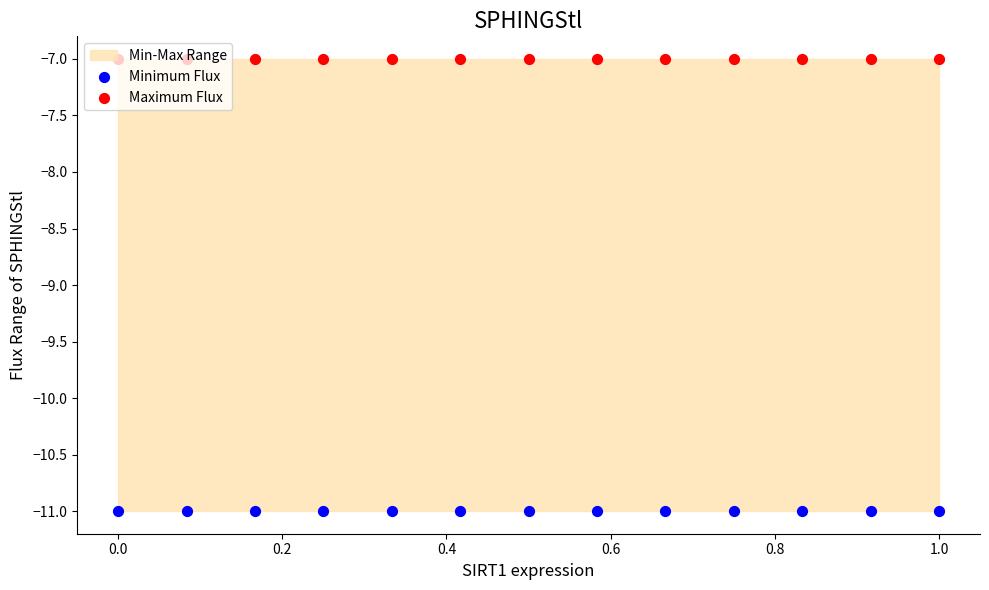

What is the total value across all series at 0.0?

-18